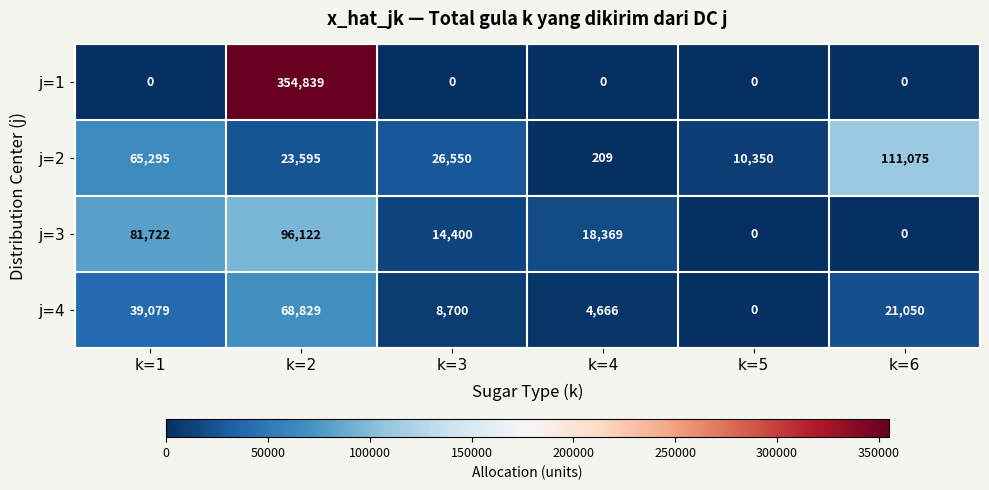

List the series in order of their peak value, highest first.

j=1, j=2, j=3, j=4